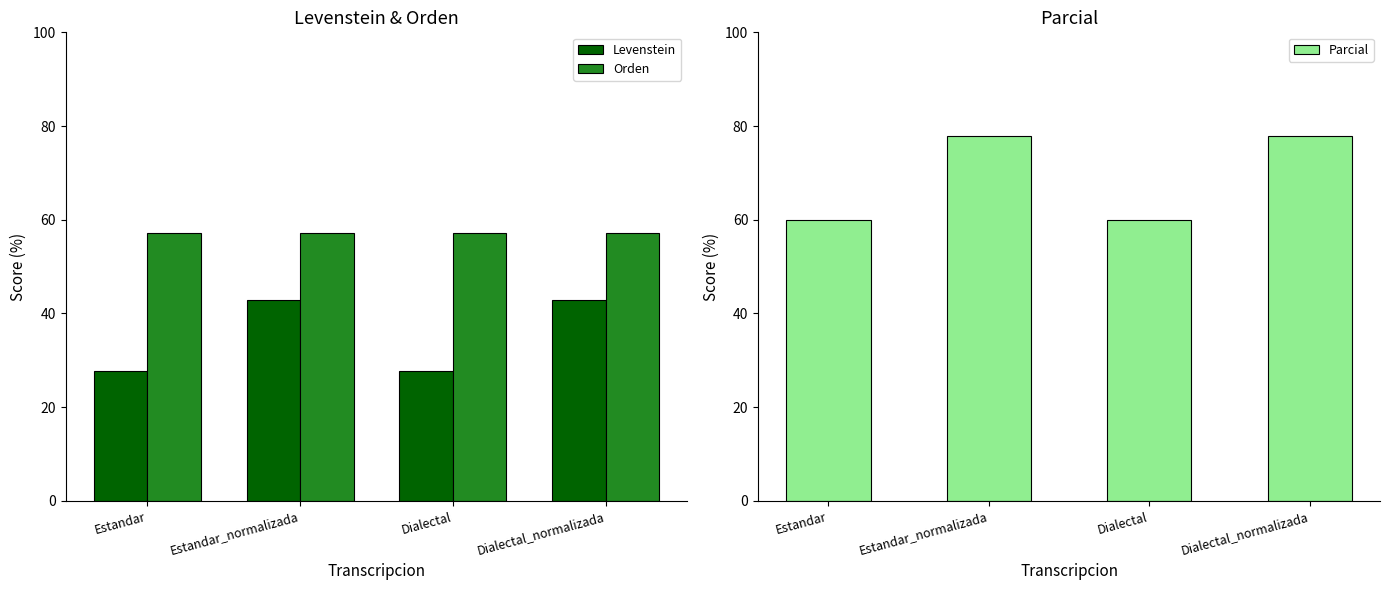

How many values in the Levenstein series exceed 42?

2